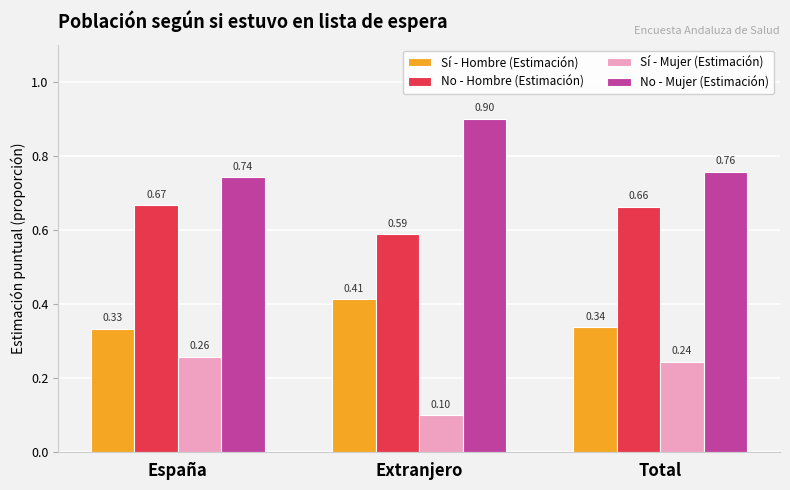

At which label is No - Hombre (Estimación) closest to 0?

Extranjero